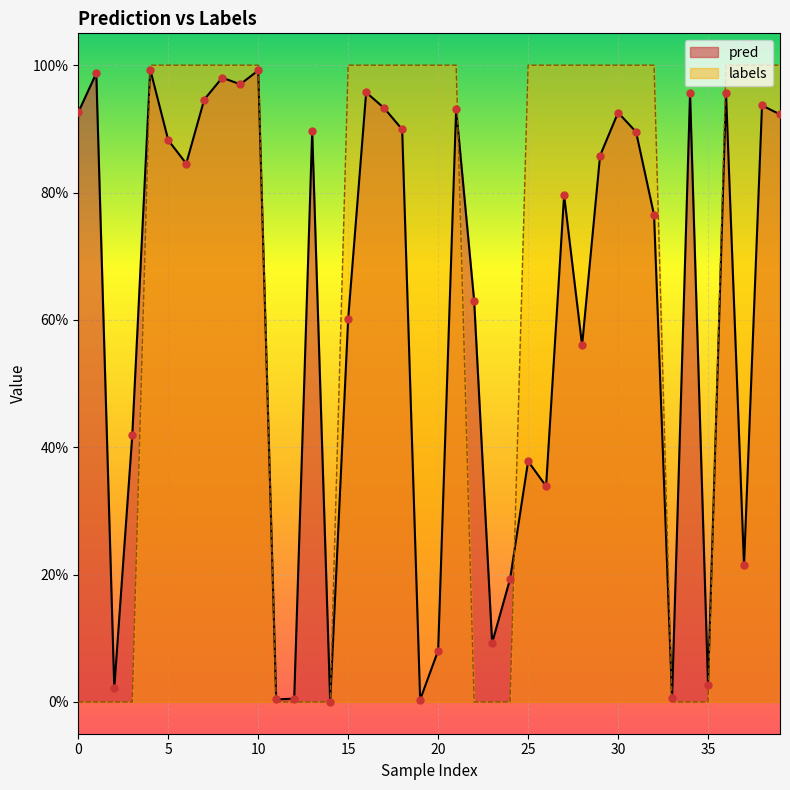

Which series contains the lowest Y value?

labels